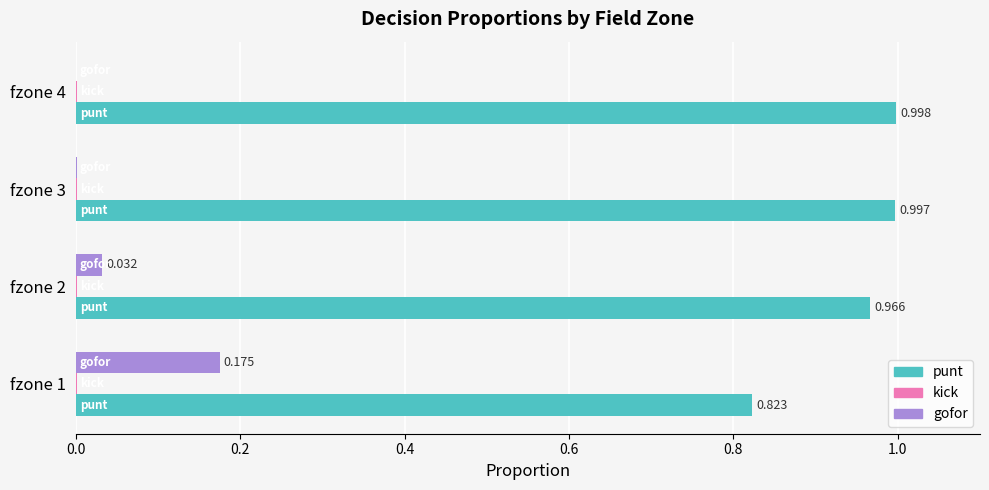

Which series has the largest total across all categories?

punt